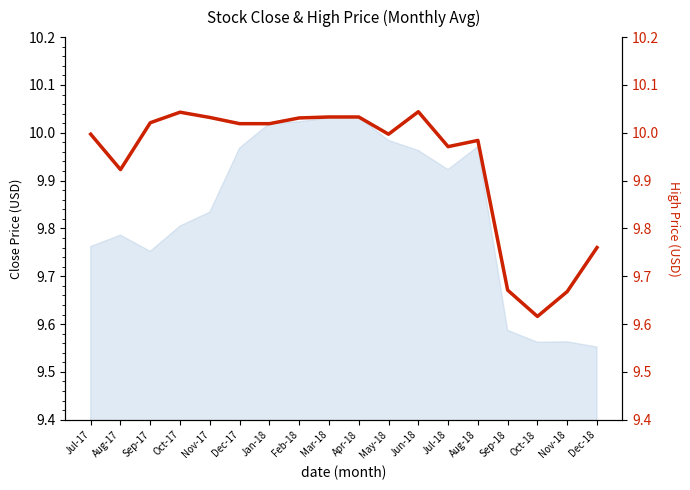

What is the difference between the maximum and minimum values?

0.4